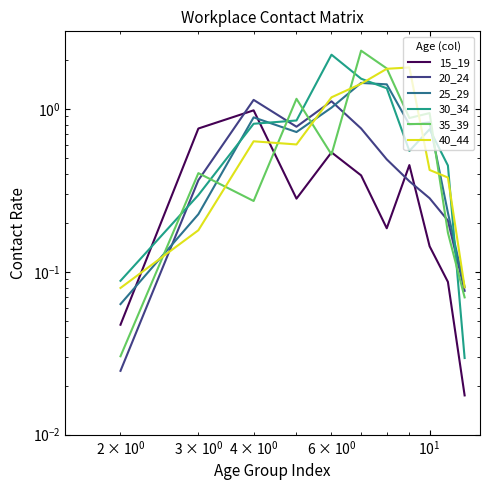

What are all the series names shown in the legend?

15_19, 20_24, 25_29, 30_34, 35_39, 40_44